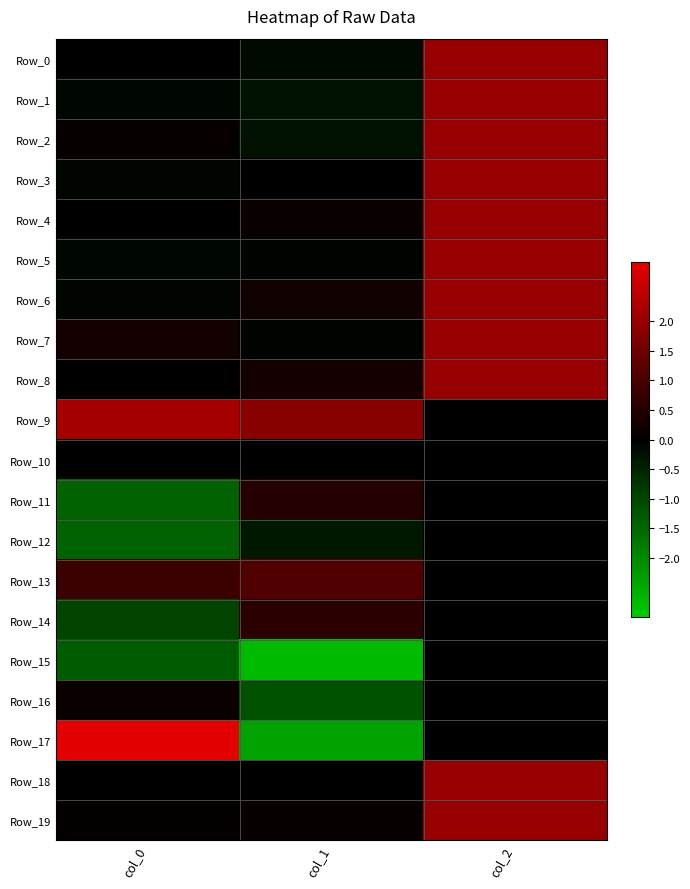

Which label corresponds to the largest value in the chart?

col_0